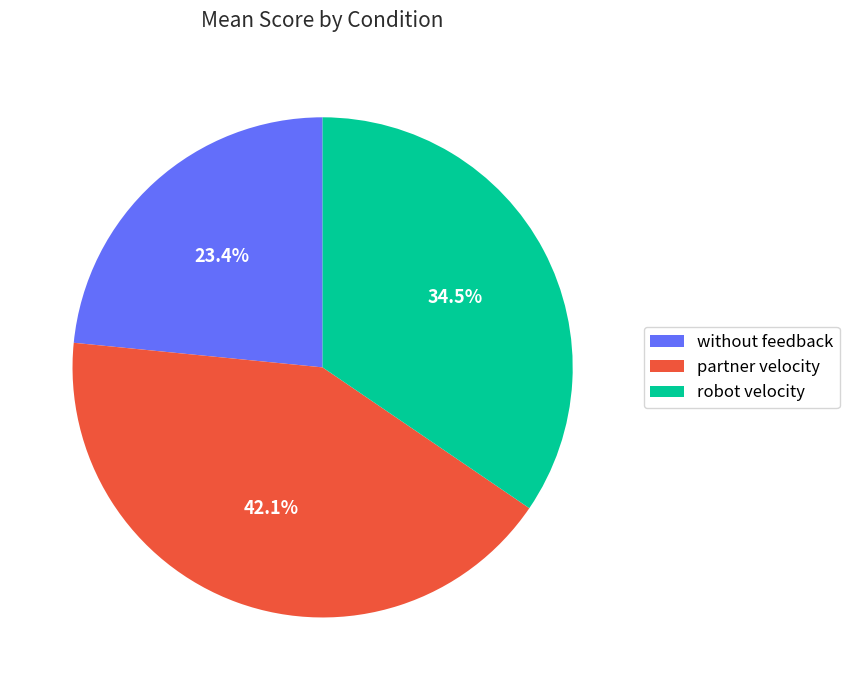

Which has a higher value, robot velocity or without feedback?

robot velocity